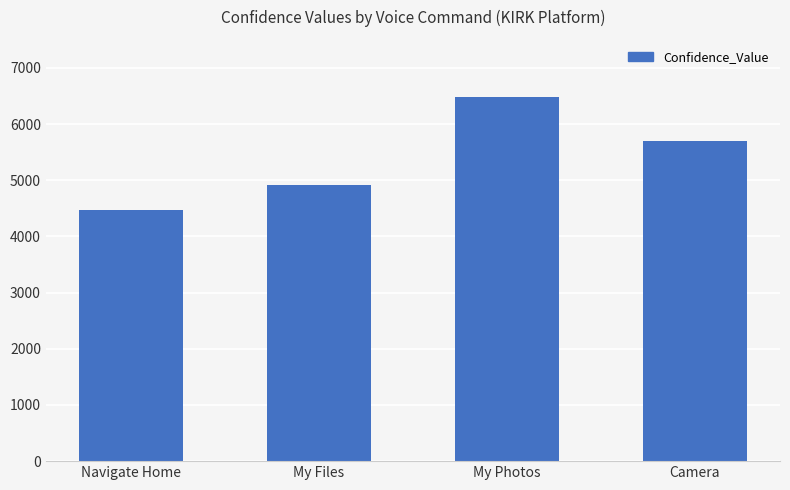

What is the ratio of the value at Navigate Home to the value at My Photos?

0.7